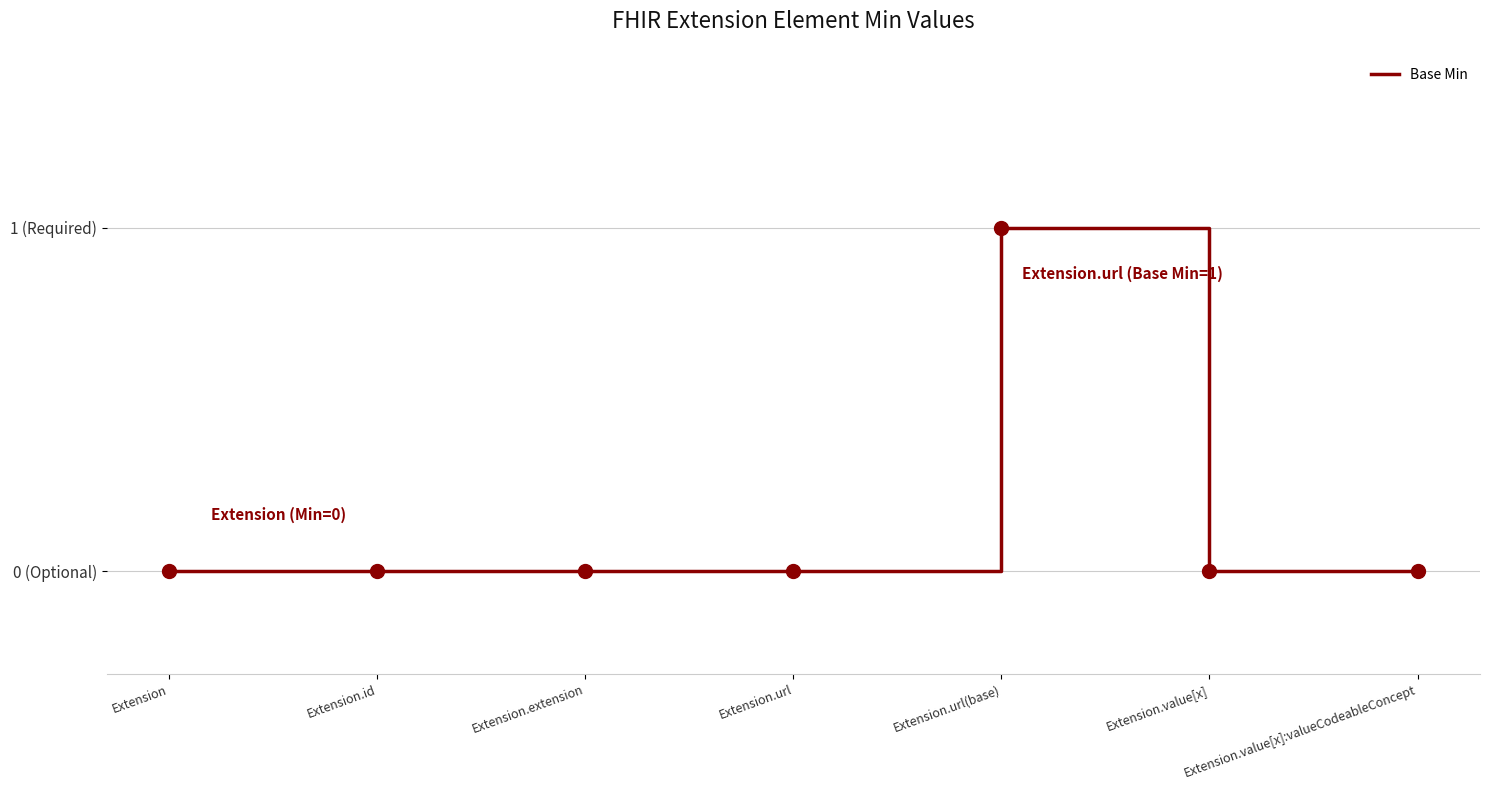

Is this an area chart (filled region under the line)?

No